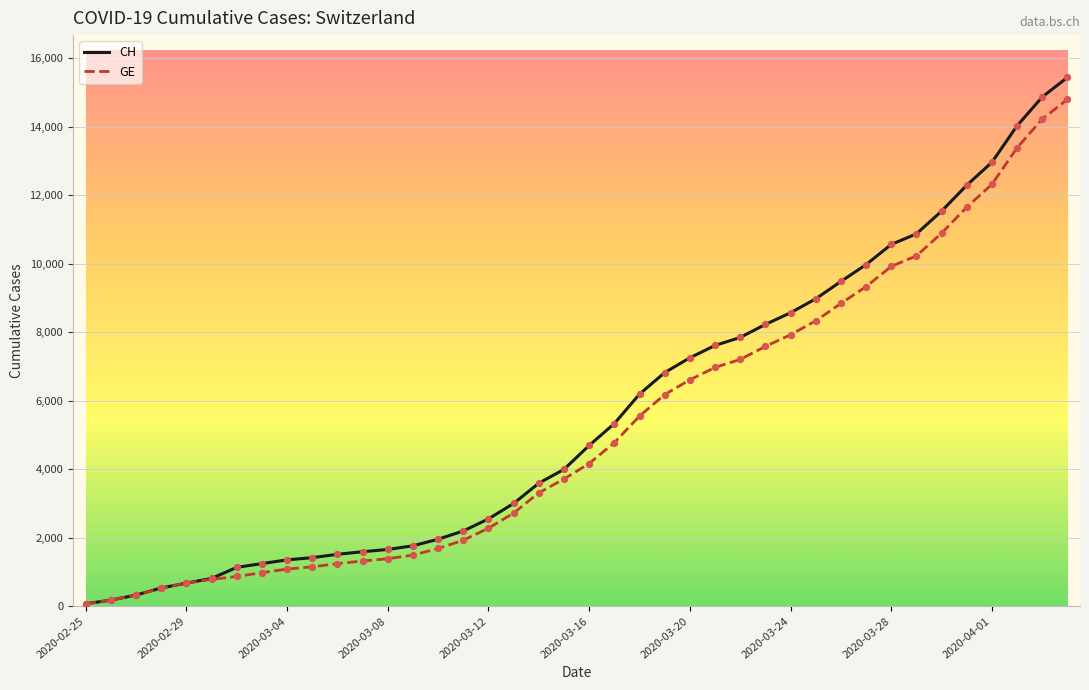

Which series has the largest range (max minus min)?

CH